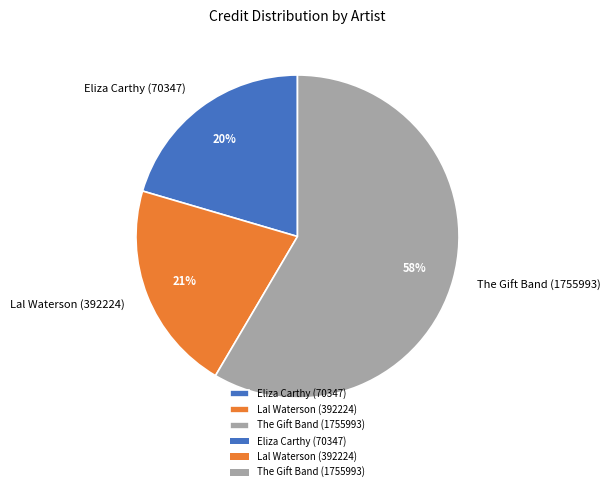

How many slices are in this pie chart?

3